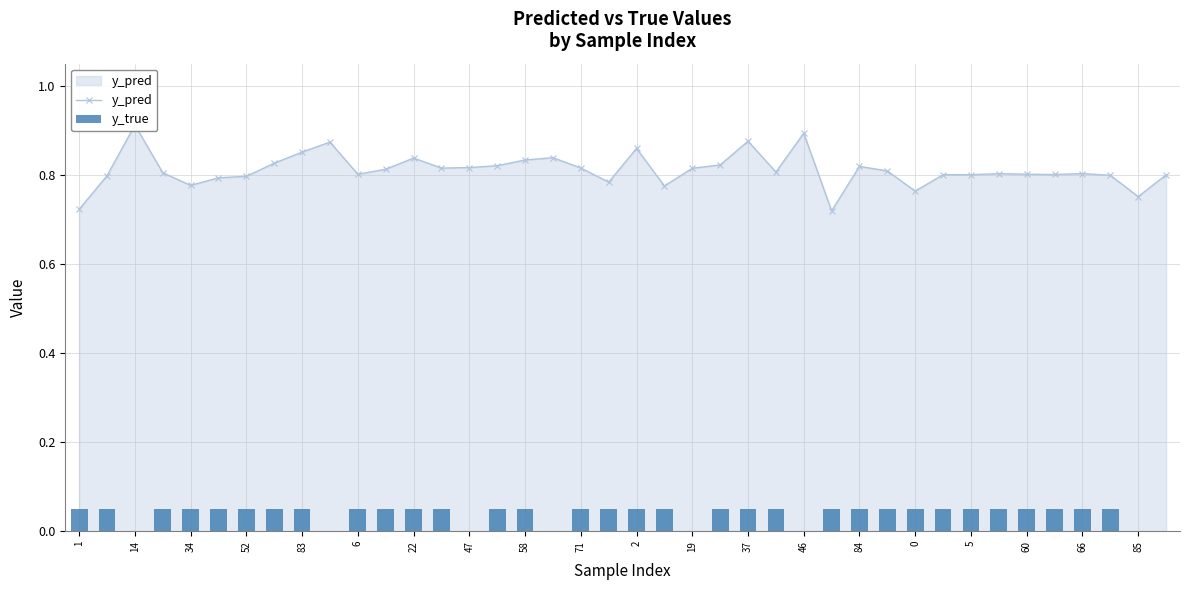

List the series in order of their overall mean, lowest first.

y_true, y_pred